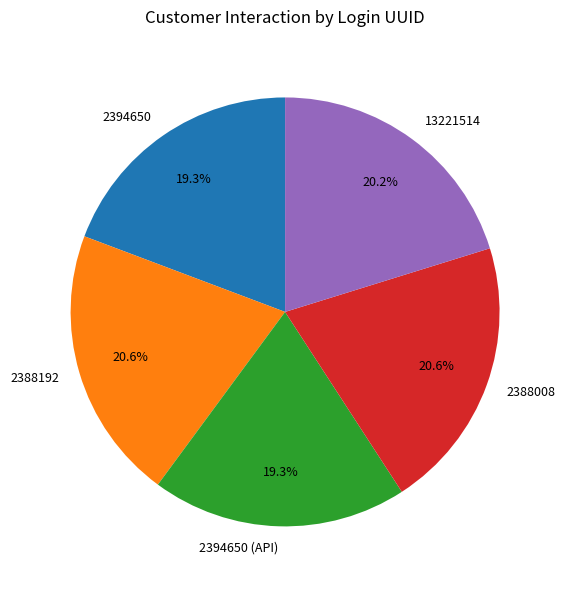

What is the ratio of the value at 2388008 to the value at 2394650 (API)?

1.1